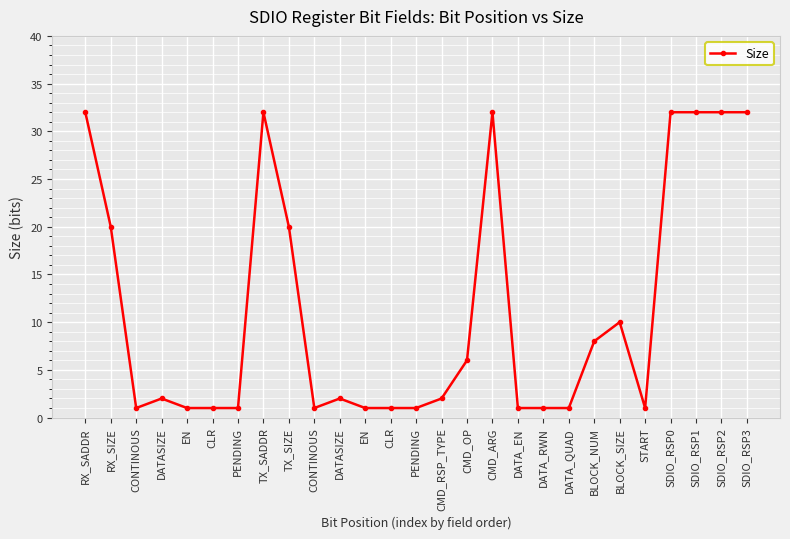

What is the change in value from EN to SDIO_RSP0?

+31